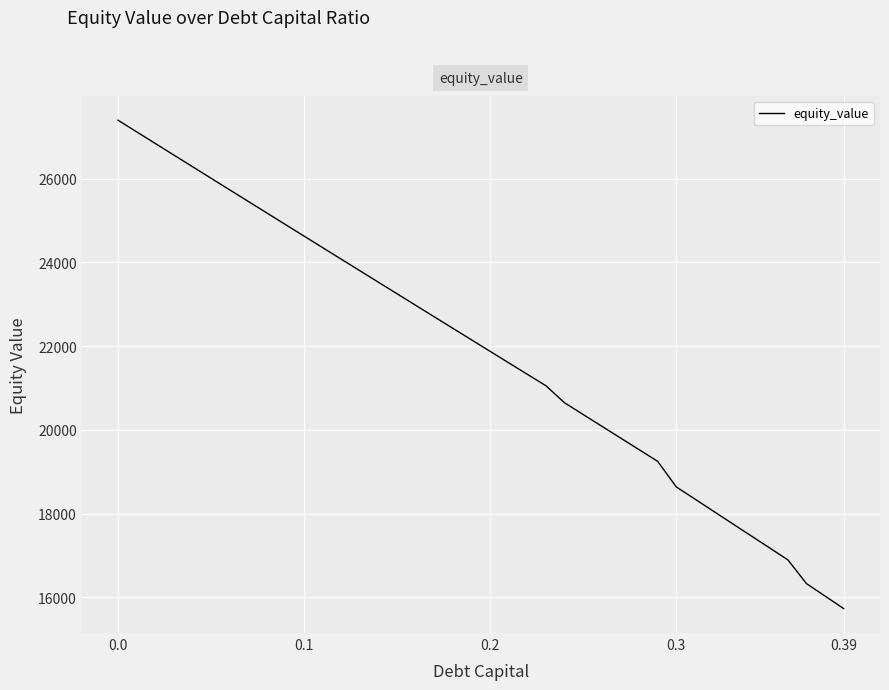

Reading left to right, what are all the values shown in this chart?

27393.2	27115.8	26838.5	26561.4	26284.5	26007.7	25731.0	25454.5	25178.2	24902.0	24626.0	24350.1	24074.4	23798.8	23523.4	23248.2	22973.1	22698.2	22423.4	22148.8	21874.4	21600.1	21326.0	21052.0	20646.1	20366.5	20087.1	19807.8	19528.6	19249.6	18639.7	18349.0	18058.3	17767.8	17477.2	17186.8	16896.4	16329.6	16031.3	15733.1